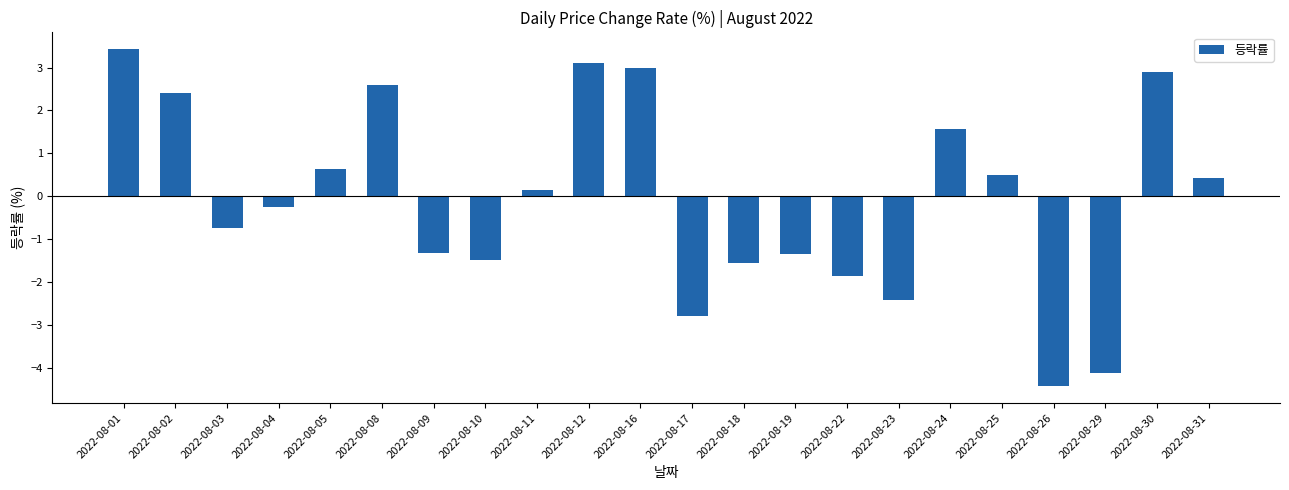

Is it true that the value at 2022-08-18 is -0.5?

False